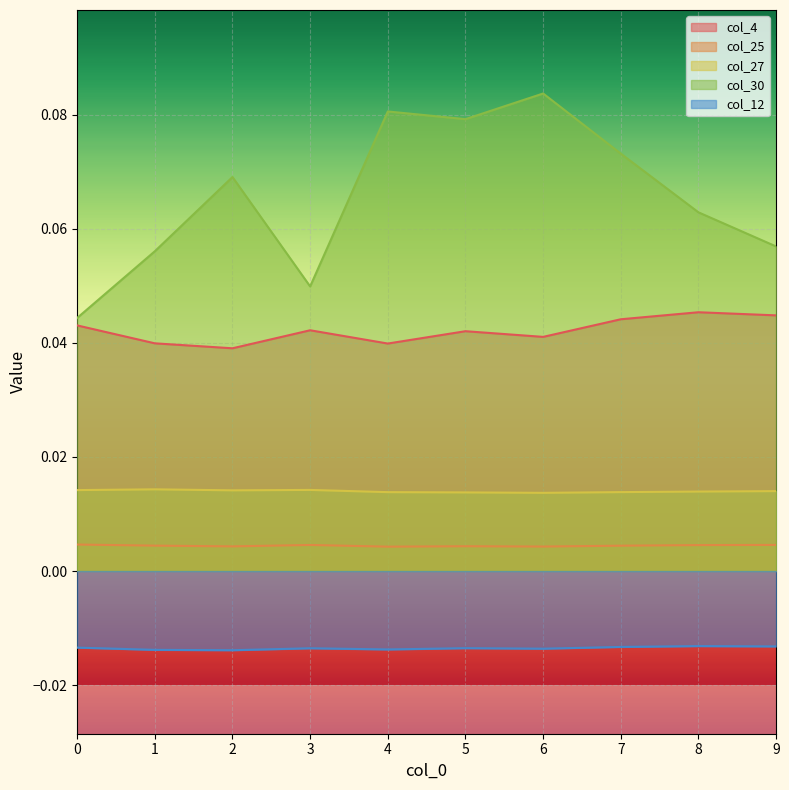

Reading left to right, extract all data points from this chart.

col_4: 0=0.0	1=0.0	2=0.0	3=0.0	4=0.0	5=0.0	6=0.0	7=0.0	8=0.0	9=0.0
col_25: 0=0.0	1=0.0	2=0.0	3=0.0	4=0.0	5=0.0	6=0.0	7=0.0	8=0.0	9=0.0
col_27: 0=0.0	1=0.0	2=0.0	3=0.0	4=0.0	5=0.0	6=0.0	7=0.0	8=0.0	9=0.0
col_30: 0=0.0	1=0.1	2=0.1	3=0.0	4=0.1	5=0.1	6=0.1	7=0.1	8=0.1	9=0.1
col_12: 0=-0.0	1=-0.0	2=-0.0	3=-0.0	4=-0.0	5=-0.0	6=-0.0	7=-0.0	8=-0.0	9=-0.0